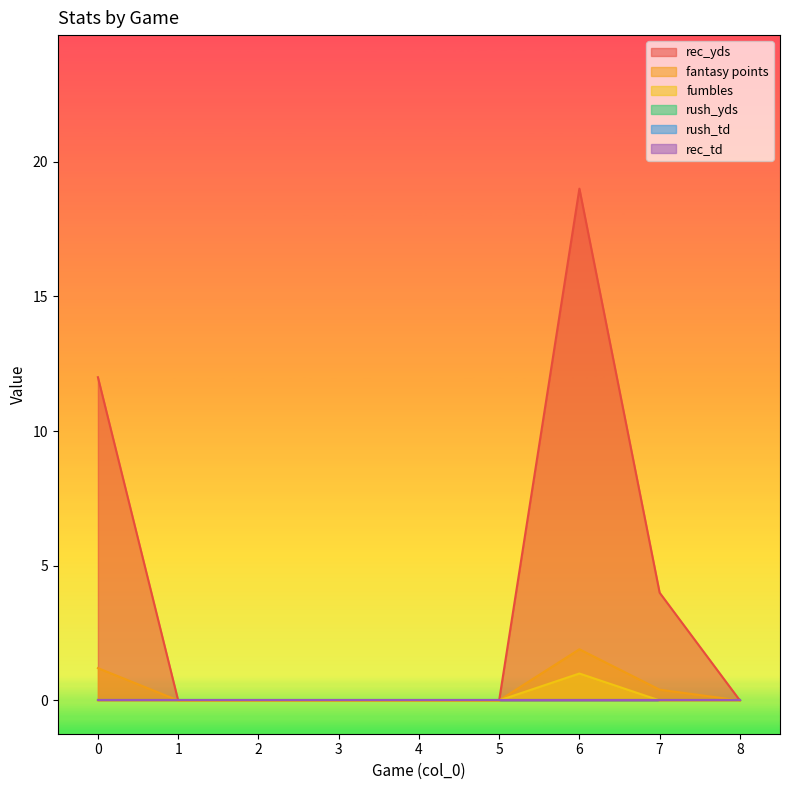

True or false: fumbles and fantasy points intersect in this chart.

False